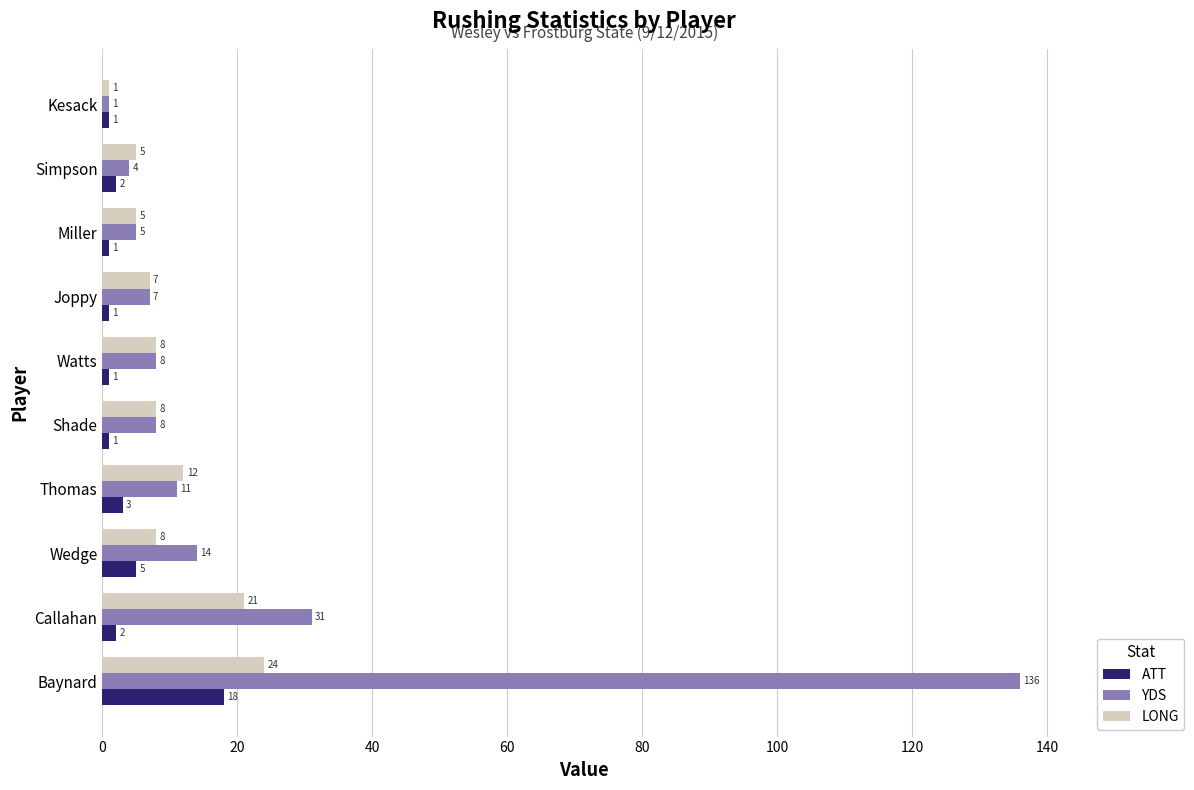

List the series in order of their peak value, lowest first.

ATT, LONG, YDS